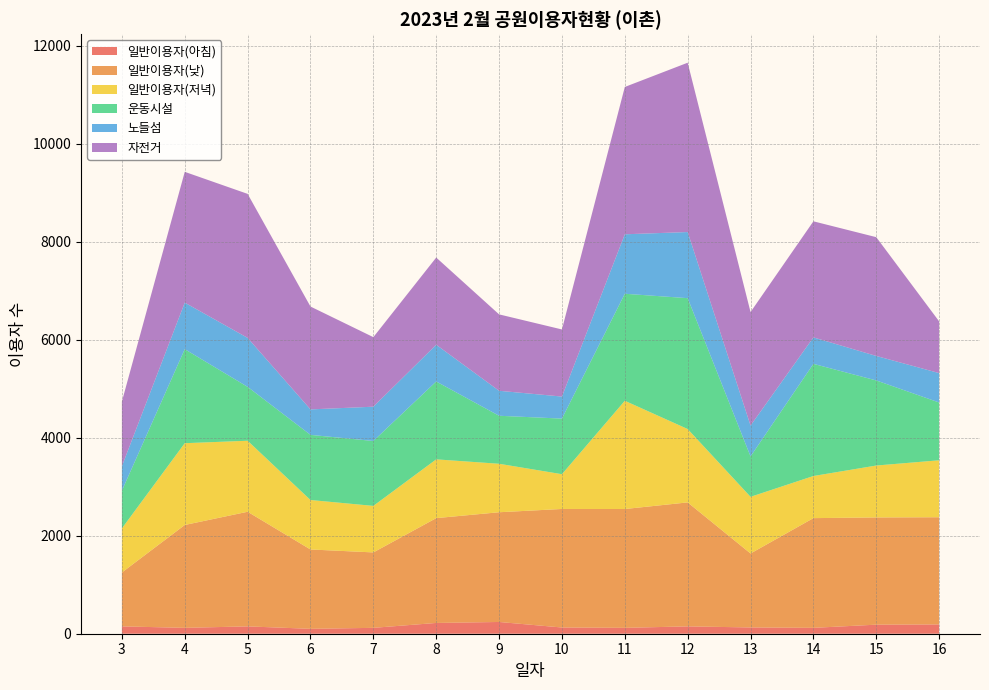

Reading left to right, transcribe all the data shown in this chart.

일반이용자(아침): 3=150	4=120	5=150	6=100	7=120	8=220	9=240	10=127	11=120	12=150	13=128	14=120	15=185	16=190
일반이용자(낮): 3=1100	4=2100	5=2340	6=1620	7=1540	8=2140	9=2240	10=2420	11=2426	12=2531	13=1510	14=2240	15=2189	16=2188
일반이용자(저녁): 3=900	4=1670	5=1450	6=1010	7=950	8=1200	9=990	10=710	11=2210	12=1498	13=1157	14=860	15=1060	16=1163
운동시설: 3=770	4=1920	5=1100	6=1330	7=1325	8=1590	9=980	10=1135	11=2185	12=2672	13=825	14=2290	15=1737	16=1180
노들섬: 3=500	4=950	5=1000	6=520	7=700	8=750	9=510	10=450	11=1214	12=1350	13=630	14=540	15=500	16=600
자전거: 3=1320	4=2670	5=2940	6=2100	7=1420	8=1780	9=1560	10=1370	11=3008	12=3457	13=2317	14=2370	15=2425	16=1056